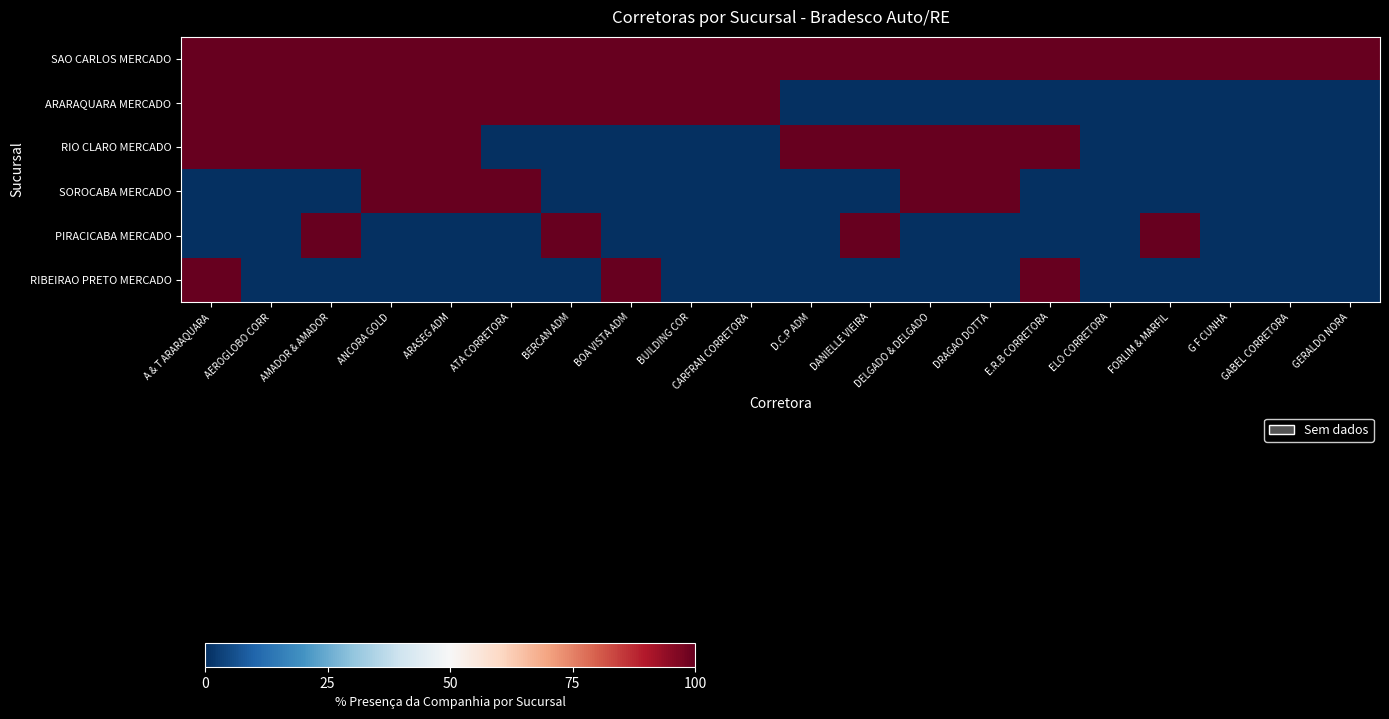

Which series has the largest total across all categories?

SAO CARLOS MERCADO